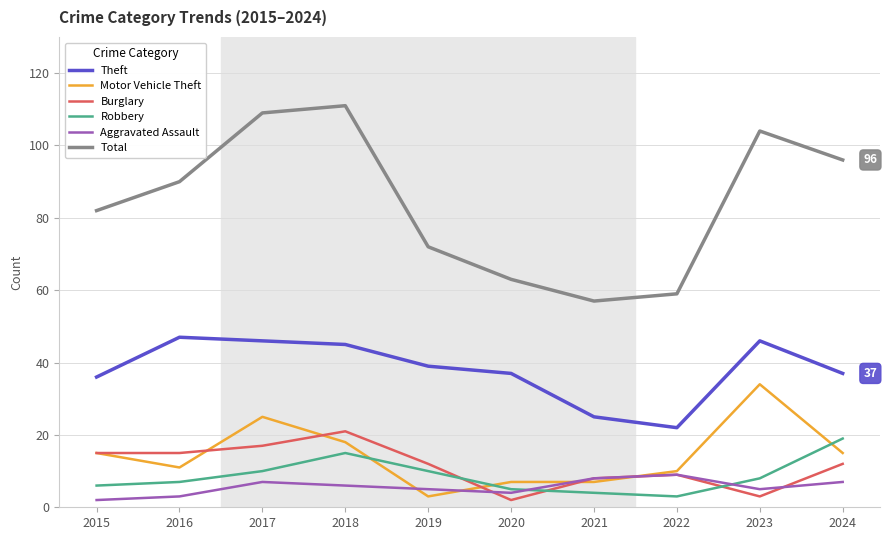

Is it true that Burglary equals 21 at 2018?

True